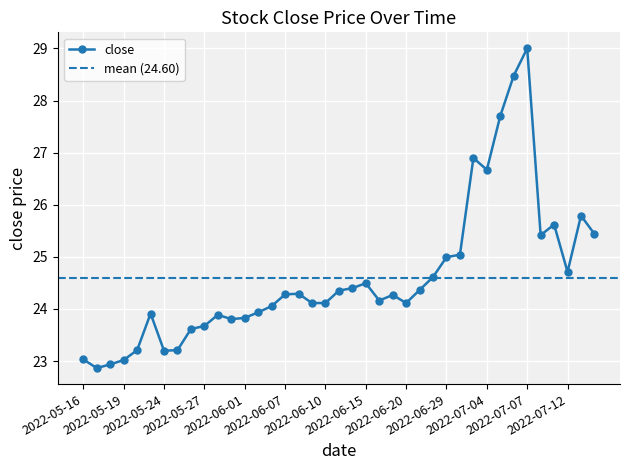

The value at 2022-06-06 is 24.1. True or false?

True